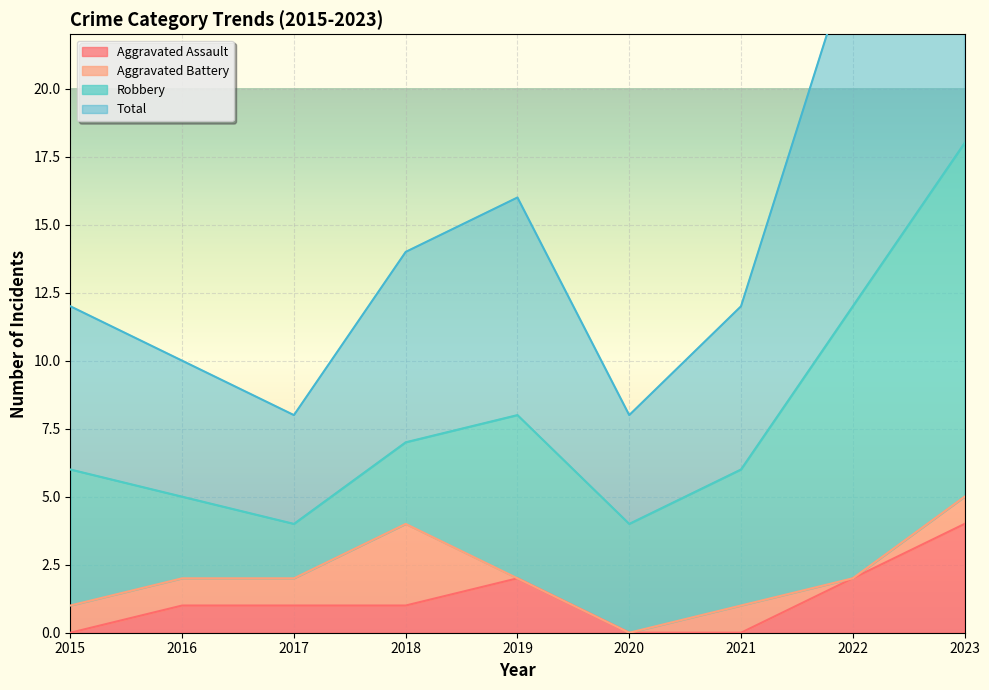

What is the total value across all series at 2021?

12